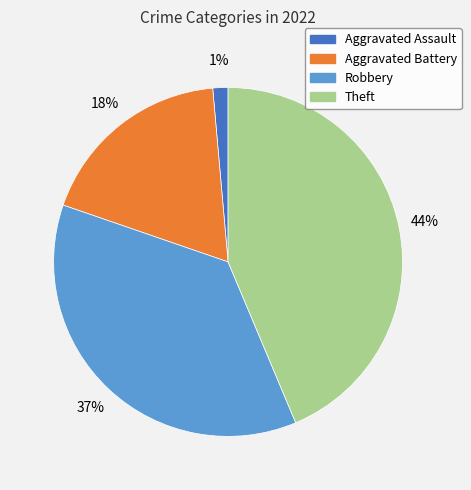

To the nearest percent, what is the average slice percentage?

25%